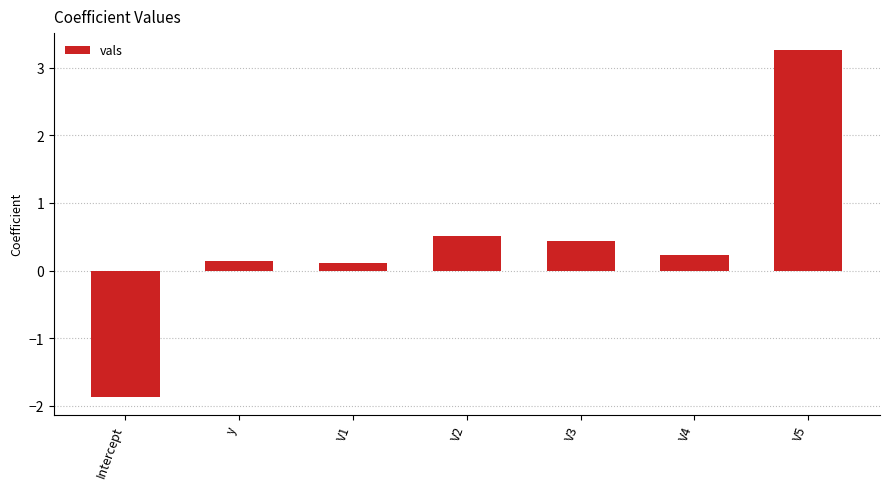

Does the chart contain any negative values?

Yes